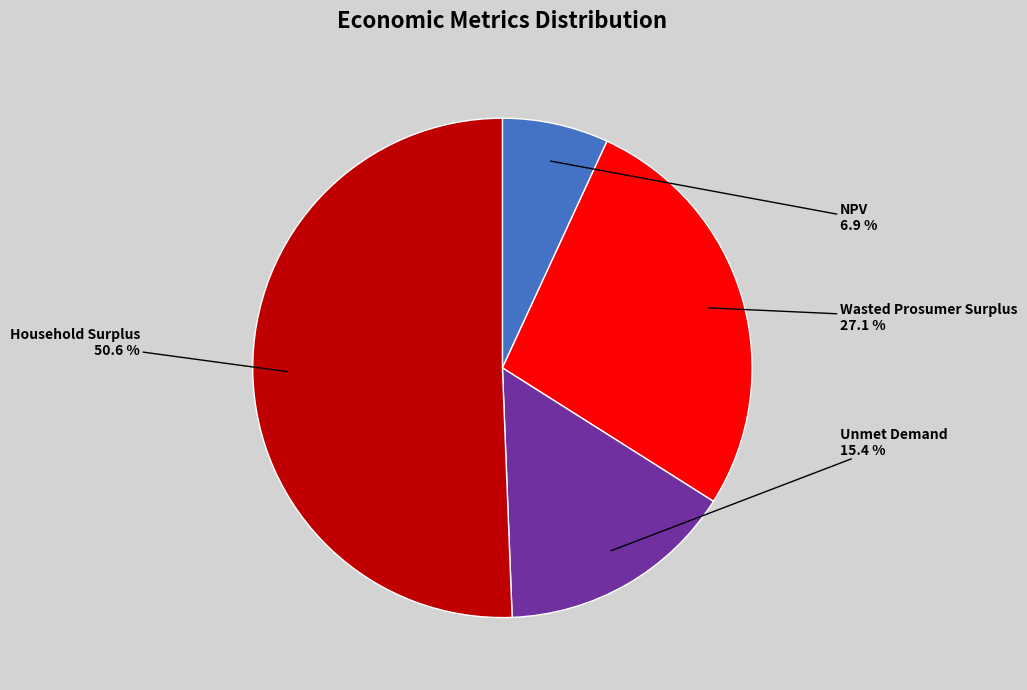

Which category accounts for the majority?

Household Surplus